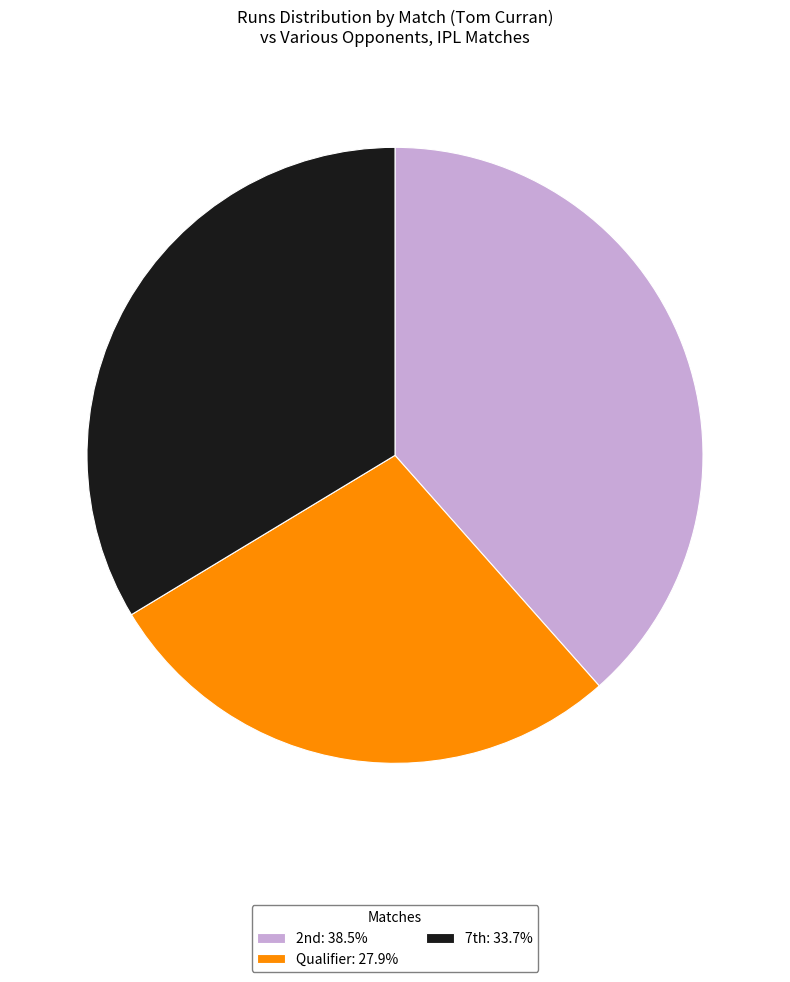

Which category has the smallest portion of the pie?

Qualifier